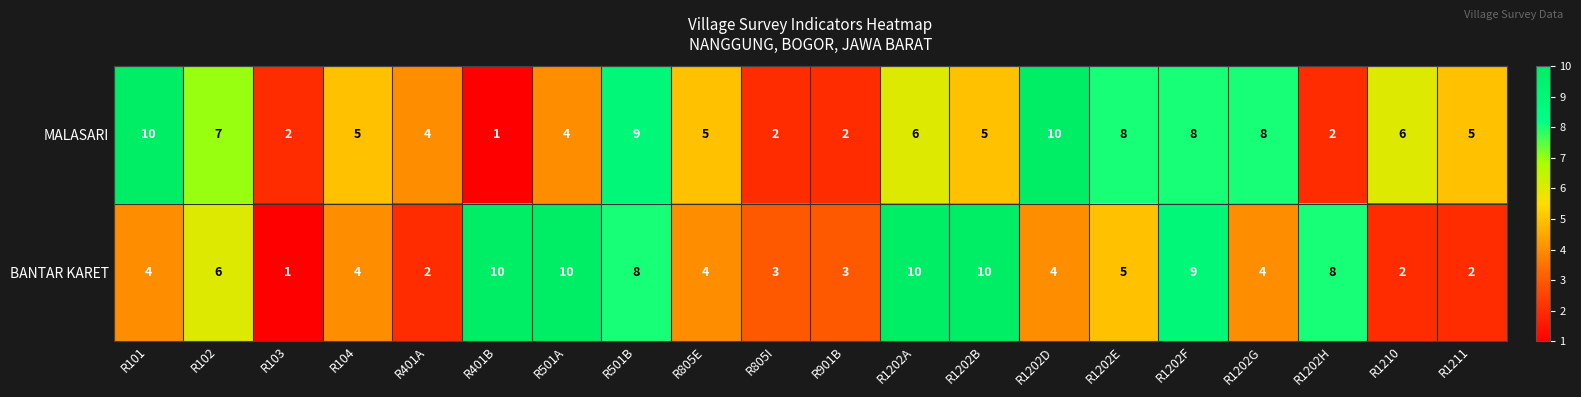

Which series changed the most between R401B and R1202F?

MALASARI